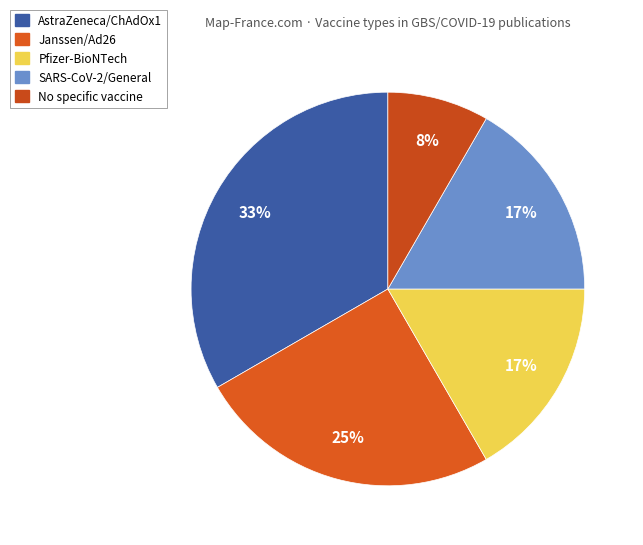

Count the number of slices in the pie.

5